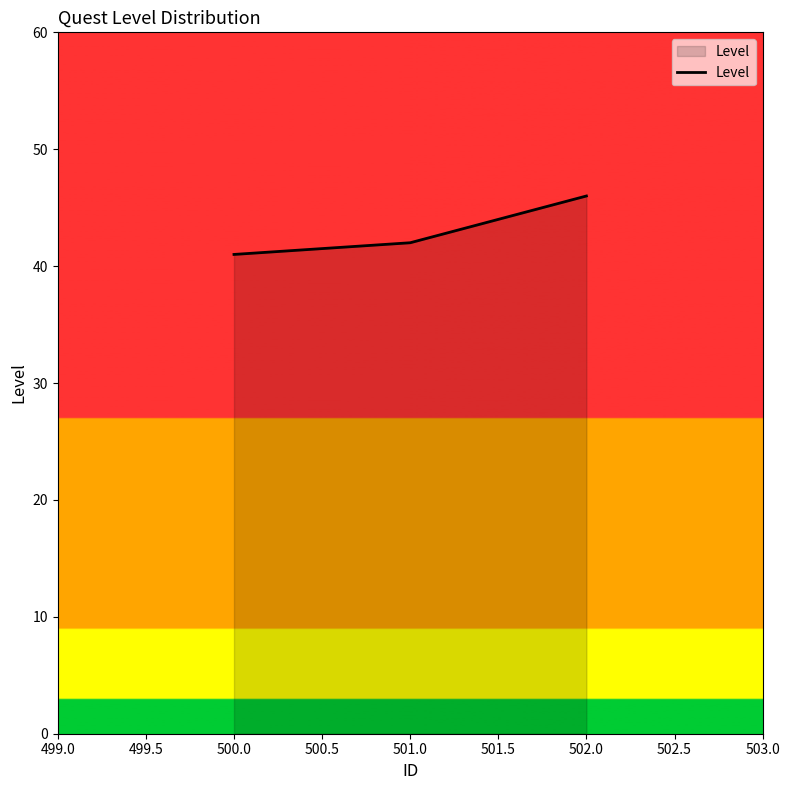

Which category has the lowest value across all series?

500.0